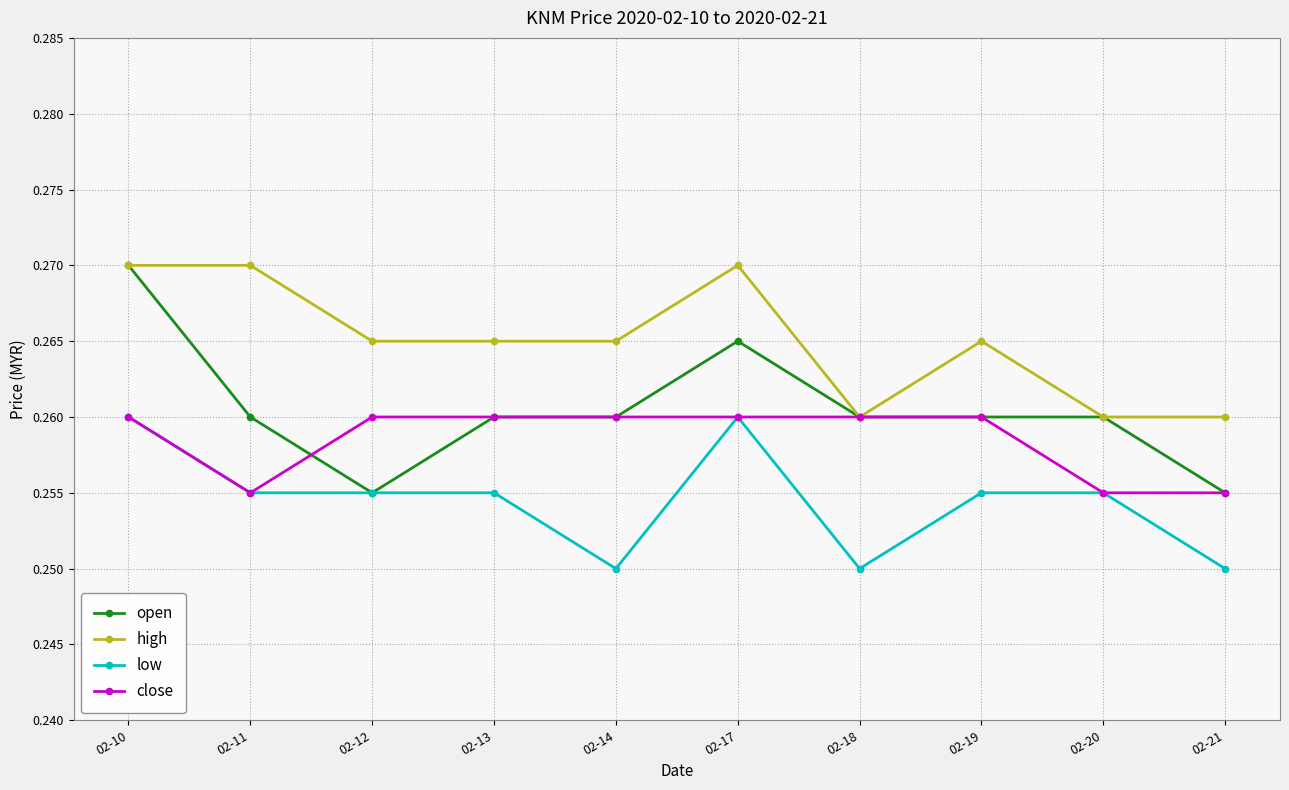

At how many categories does at least one series exceed 0?

10